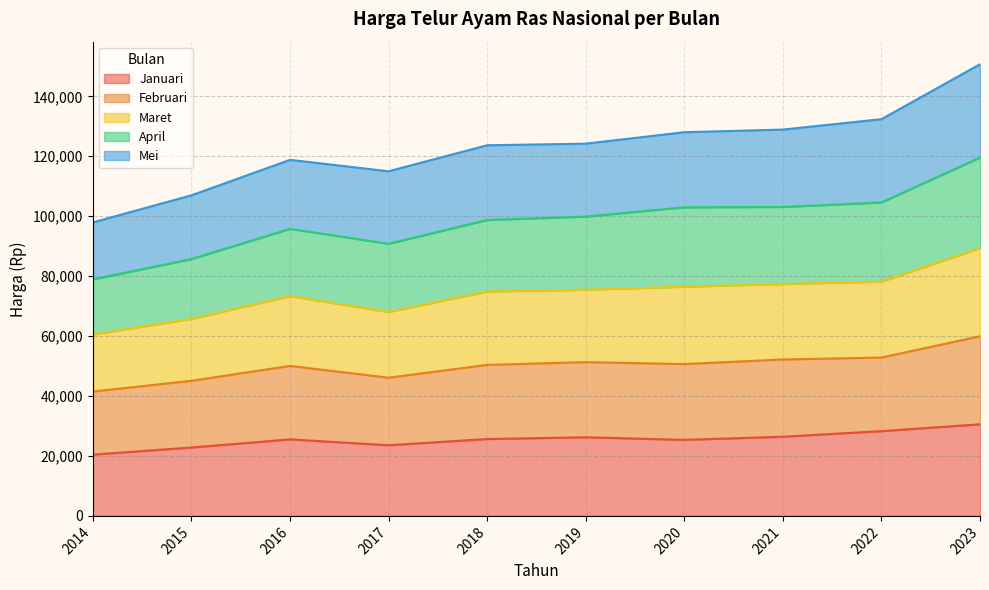

True or false: Maret has a value of 23421 at 2019.

False